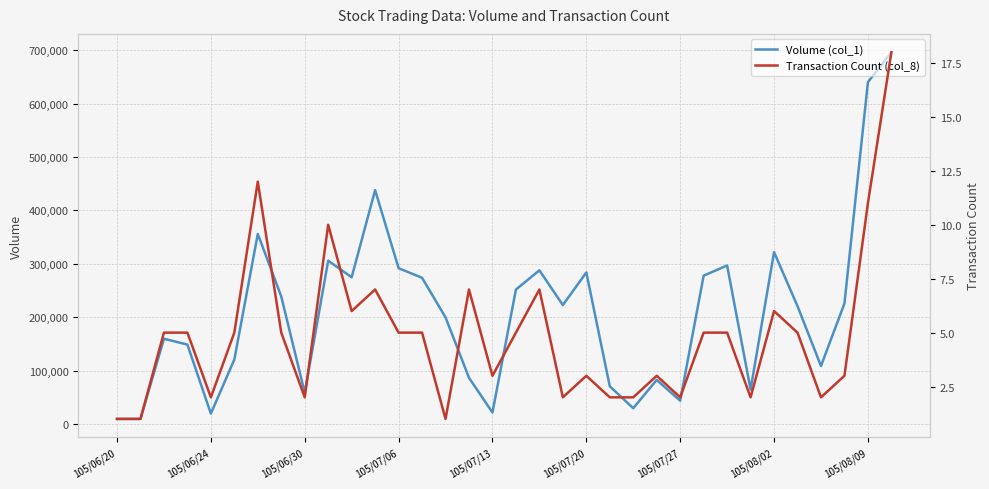

At how many categories does at least one series exceed 287018?

9